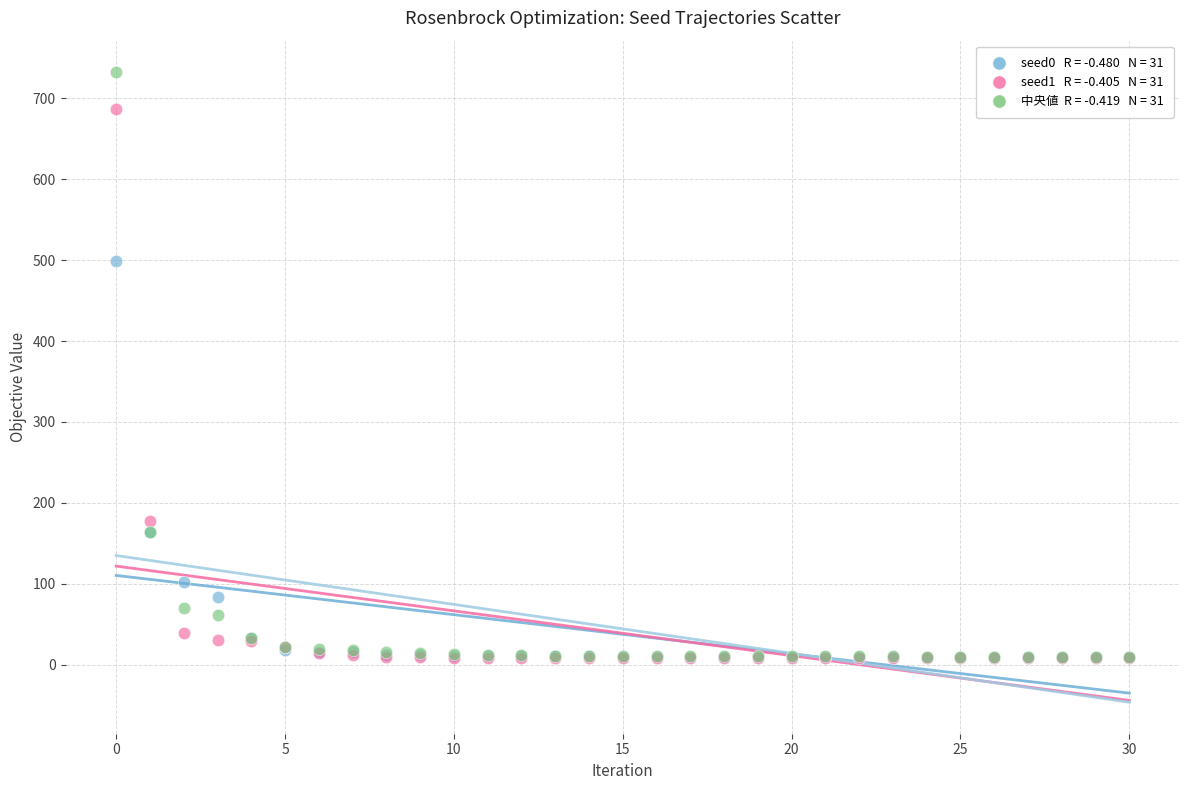

Across all series, what Y value is closest to 370?

498.4